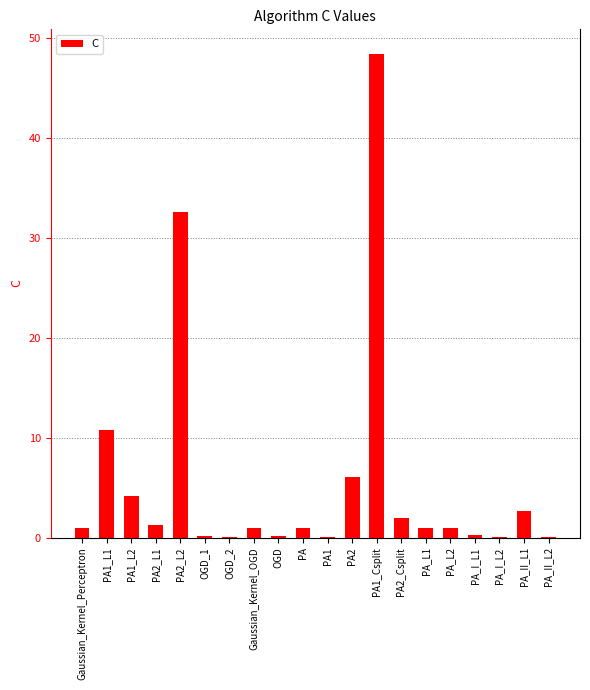

Which category has the highest value across all series?

PA1_Csplit